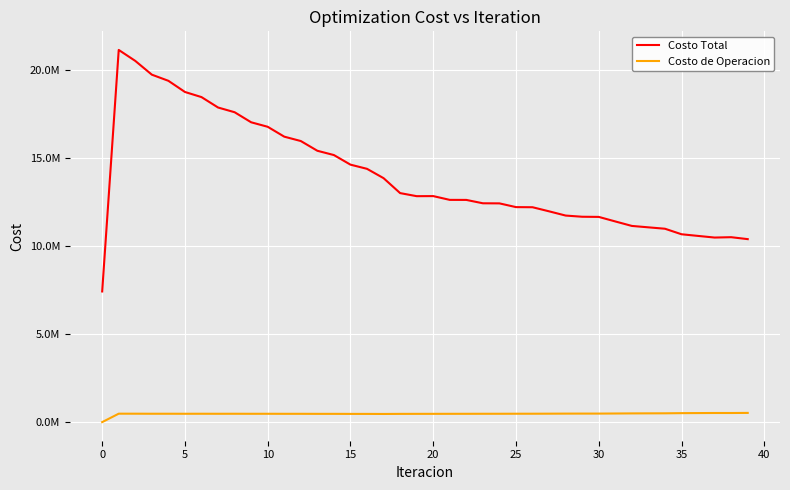

True or false: Costo Total and Costo de Operacion cross at least once.

False